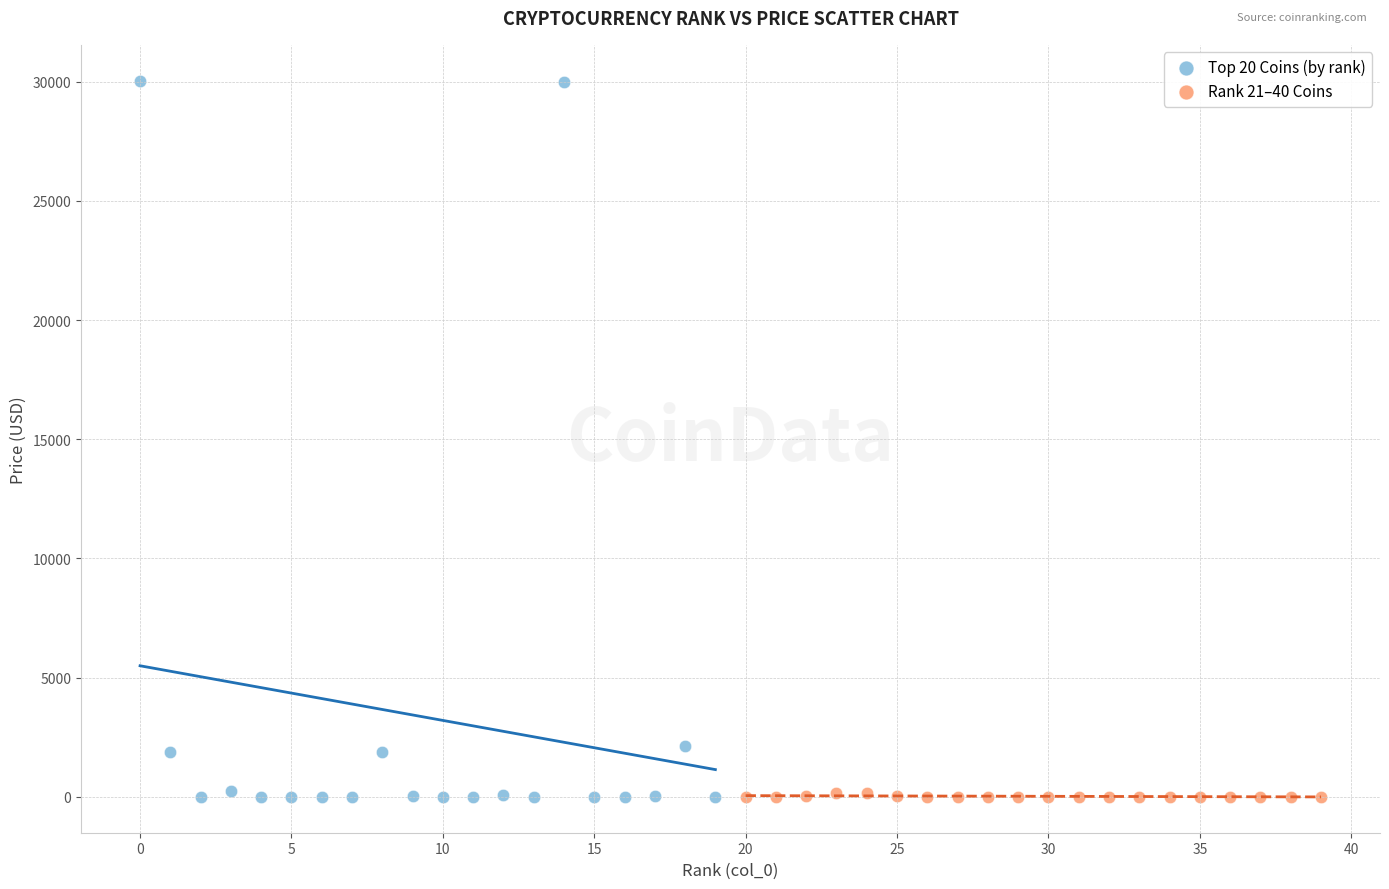

Which series has the largest Y range (max minus min)?

Top 20 Coins (by rank)